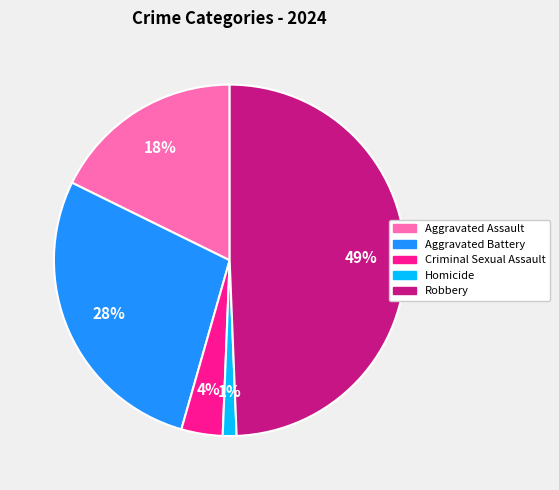

Is it true that Robbery is 49% of the pie?

True